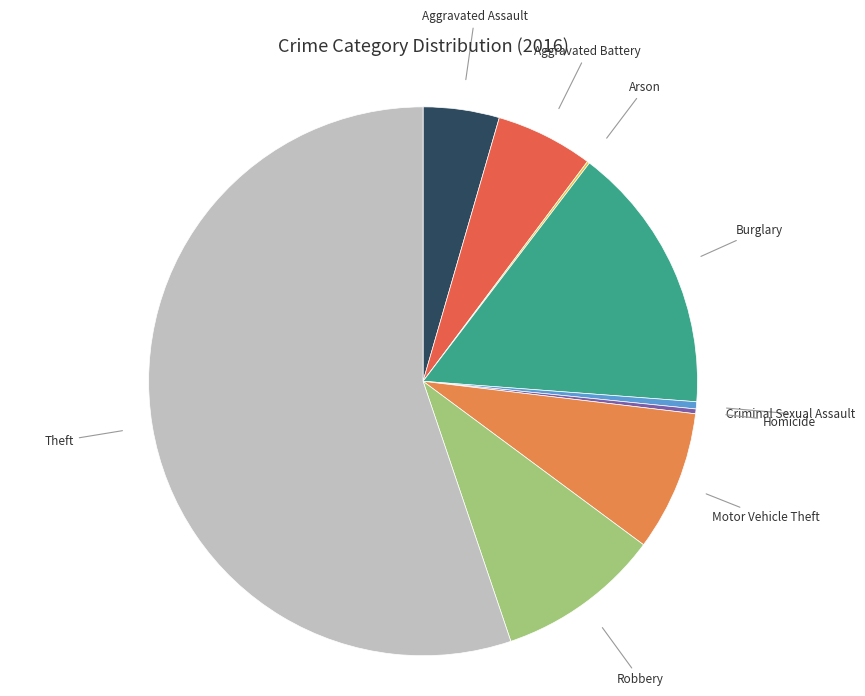

Is it true that Criminal Sexual Assault is 0% of the pie?

True